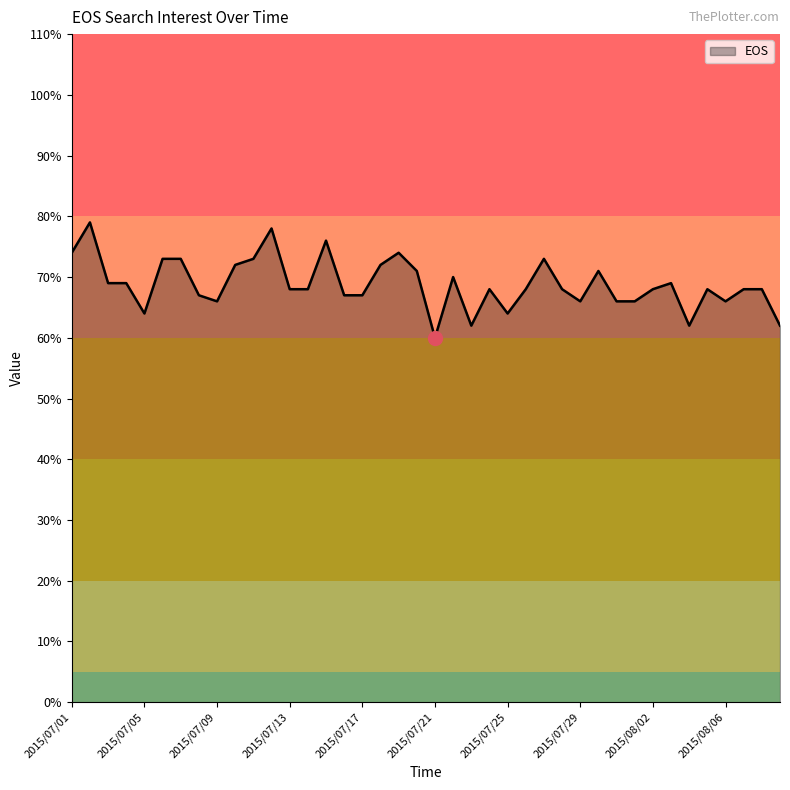

What is the maximum value shown in the chart?

79